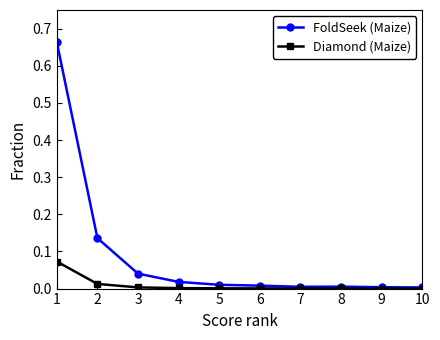

Rank the series by their maximum value, from highest to lowest.

FoldSeek (Maize), Diamond (Maize)